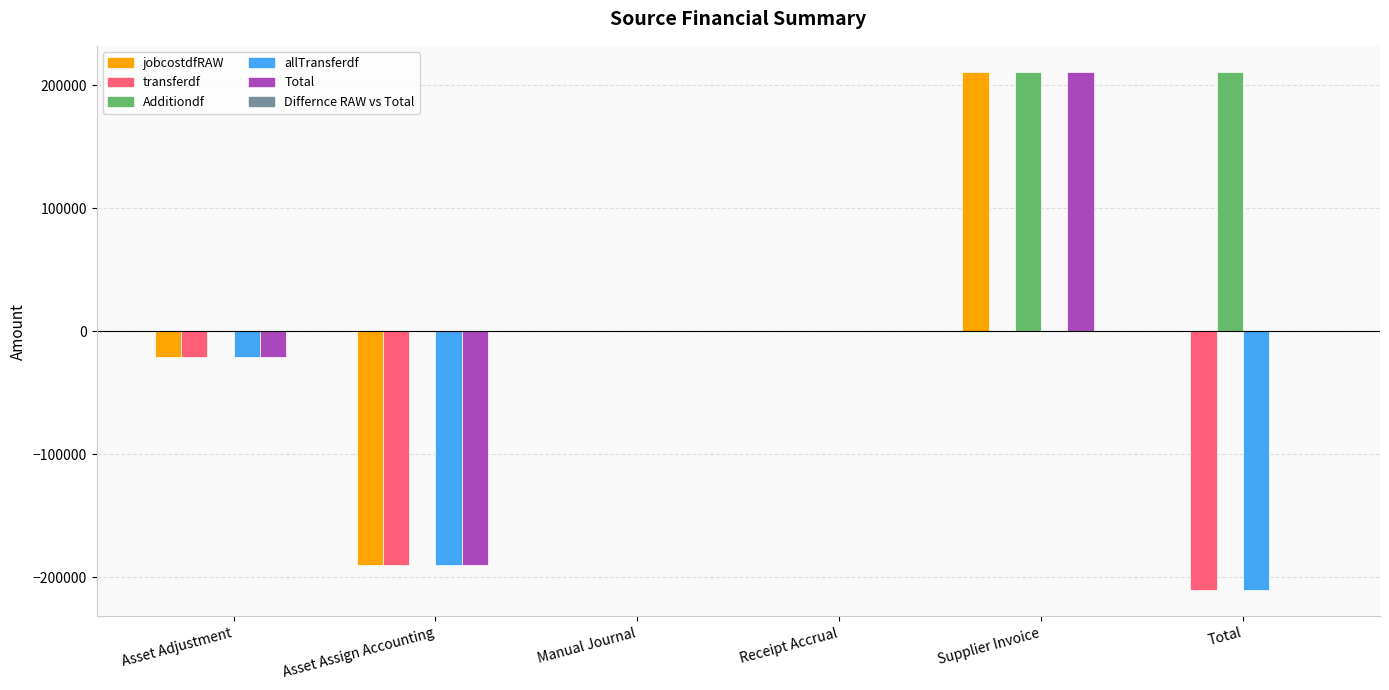

Is it true that Total equals -258059.4 at Total?

False